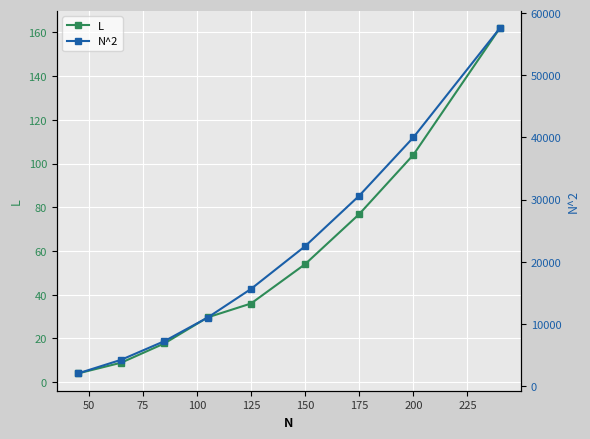

How many lines are shown in the chart?

2